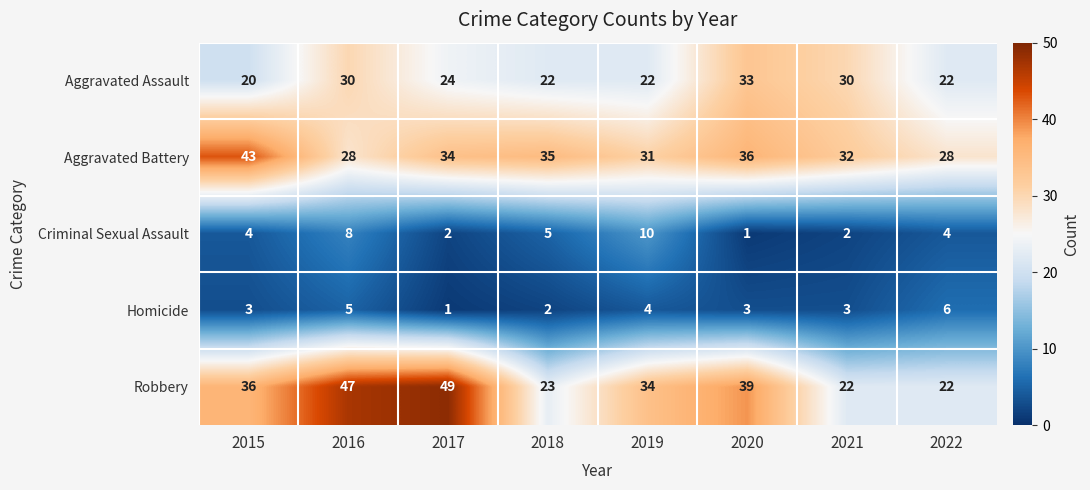

Between 2016 and 2018, which series saw the biggest shift?

Robbery